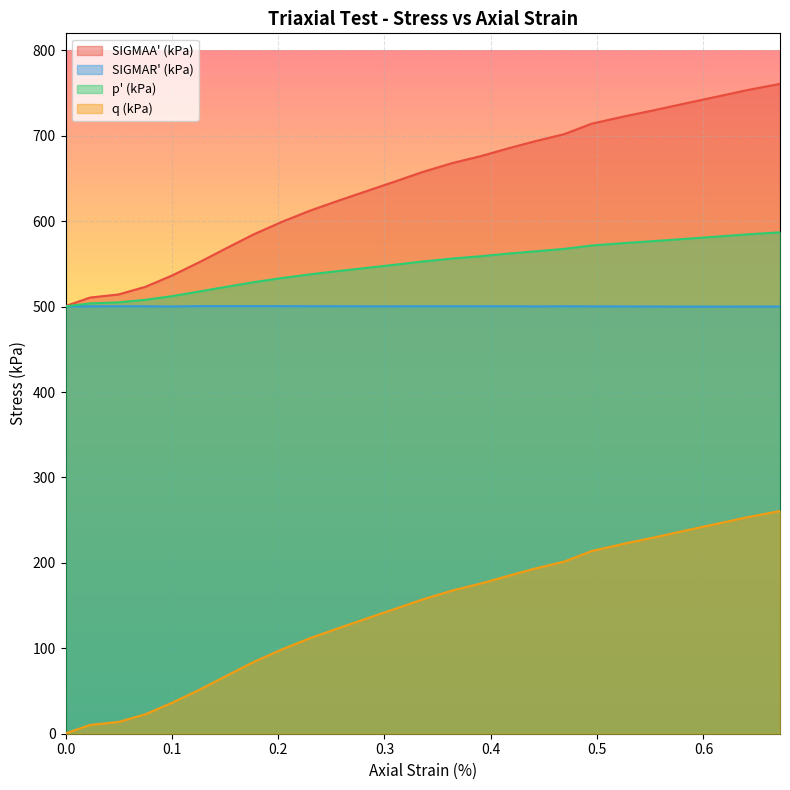

List the labels in order of p' (kPa) value, smallest first.

0, 0.023, 0.05, 0.075, 0.1, 0.126, 0.152, 0.177, 0.204, 0.23, 0.257, 0.283, 0.31, 0.336, 0.364, 0.391, 0.417, 0.442, 0.469, 0.495, 0.525, 0.554, 0.583, 0.613, 0.642, 0.672